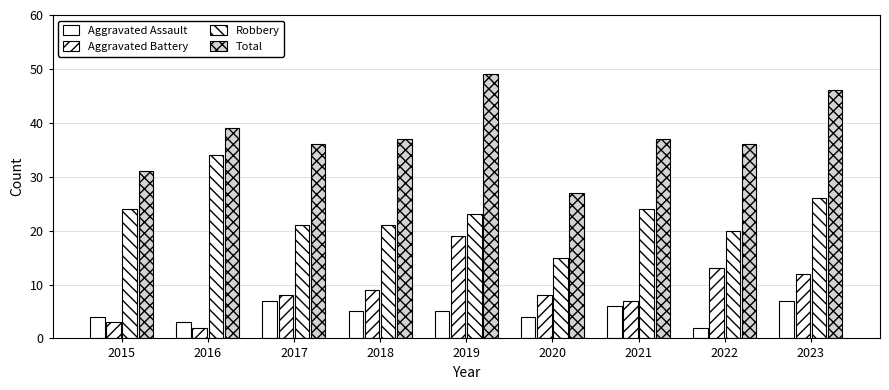

How many values in the Total series are below 37?

4